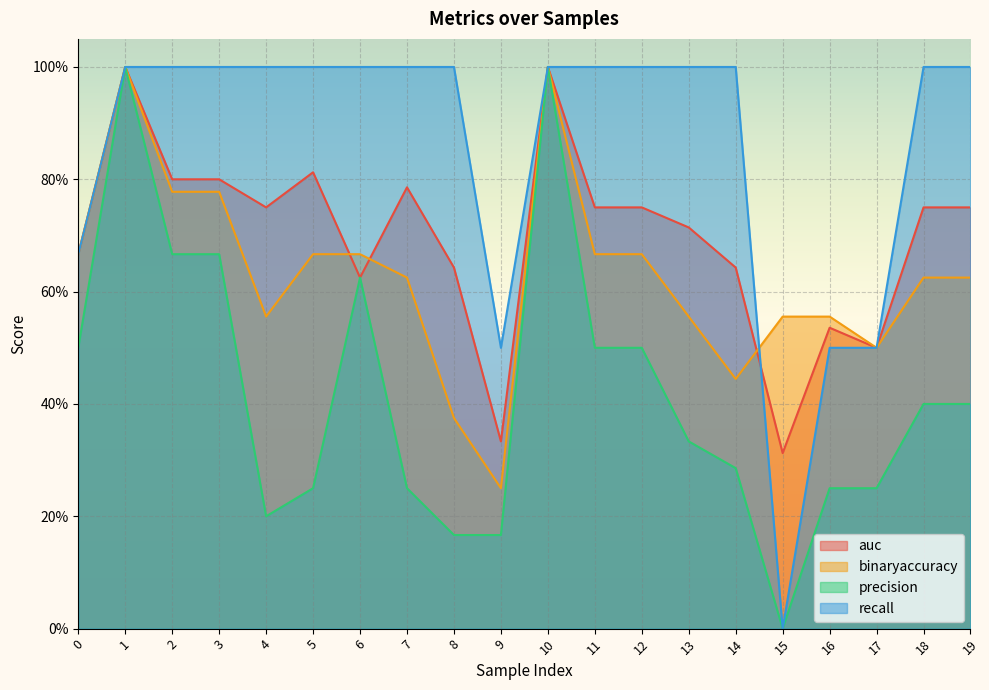

Reading left to right, what are all the values shown in this chart?

auc: 0.7	1.0	0.8	0.8	0.8	0.8	0.6	0.8	0.6	0.3	1.0	0.8	0.8	0.7	0.6	0.3	0.5	0.5	0.8	0.8
binaryaccuracy: 0.7	1.0	0.8	0.8	0.6	0.7	0.7	0.6	0.4	0.2	1.0	0.7	0.7	0.6	0.4	0.6	0.6	0.5	0.6	0.6
precision: 0.5	1.0	0.7	0.7	0.2	0.2	0.6	0.2	0.2	0.2	1.0	0.5	0.5	0.3	0.3	0.0	0.2	0.2	0.4	0.4
recall: 0.7	1.0	1.0	1.0	1.0	1.0	1.0	1.0	1.0	0.5	1.0	1.0	1.0	1.0	1.0	0.0	0.5	0.5	1.0	1.0